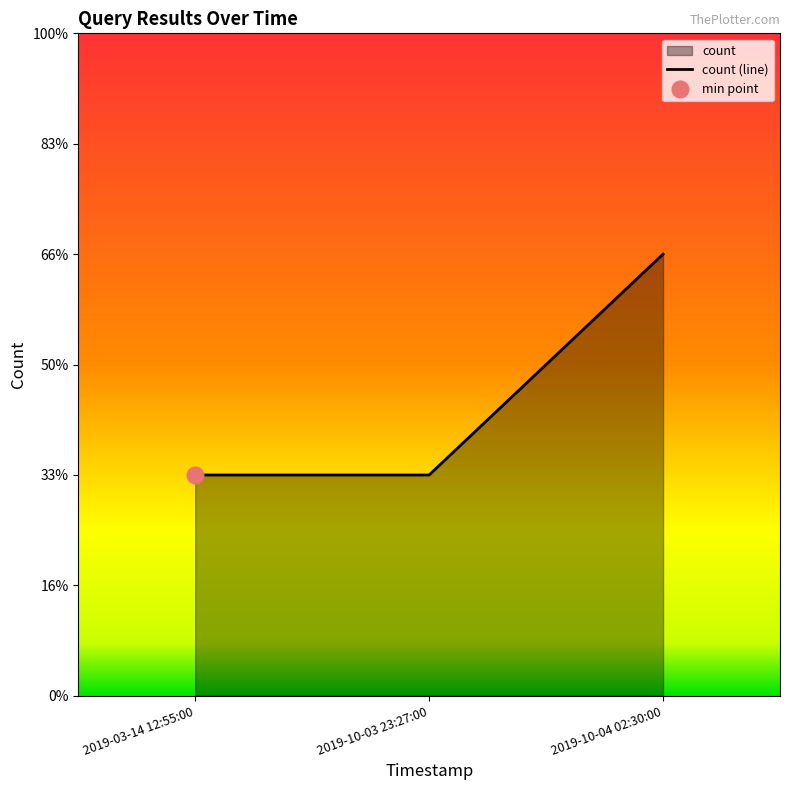

Approximately how many times larger is the value at 2019-10-04 02:30:00 compared to 2019-10-03 23:27:00?

2.0